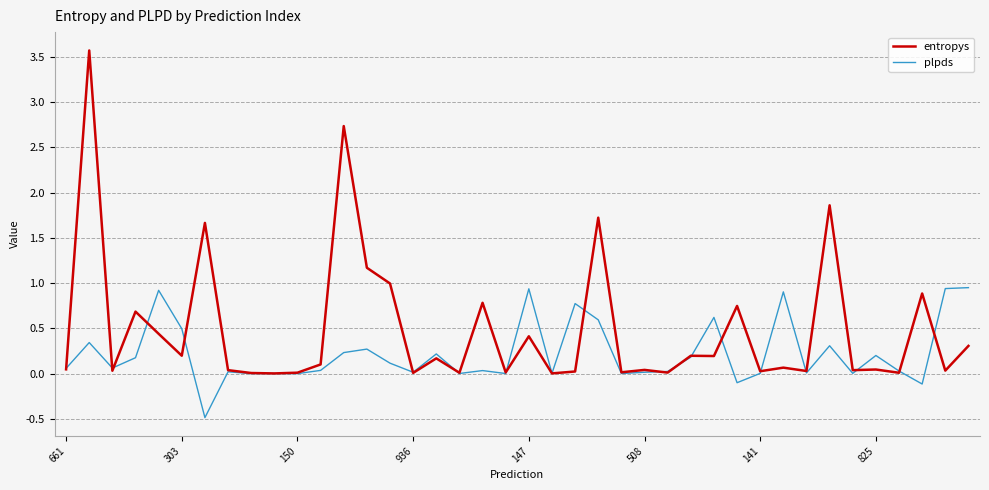

Which series has the widest spread of values?

entropys